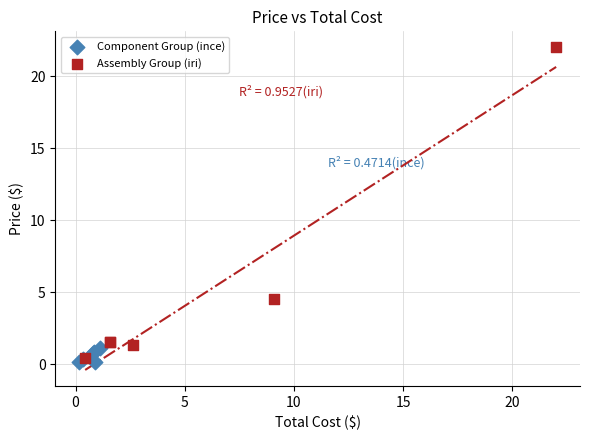

Which series has the largest Y range (max minus min)?

Assembly Group (iri)